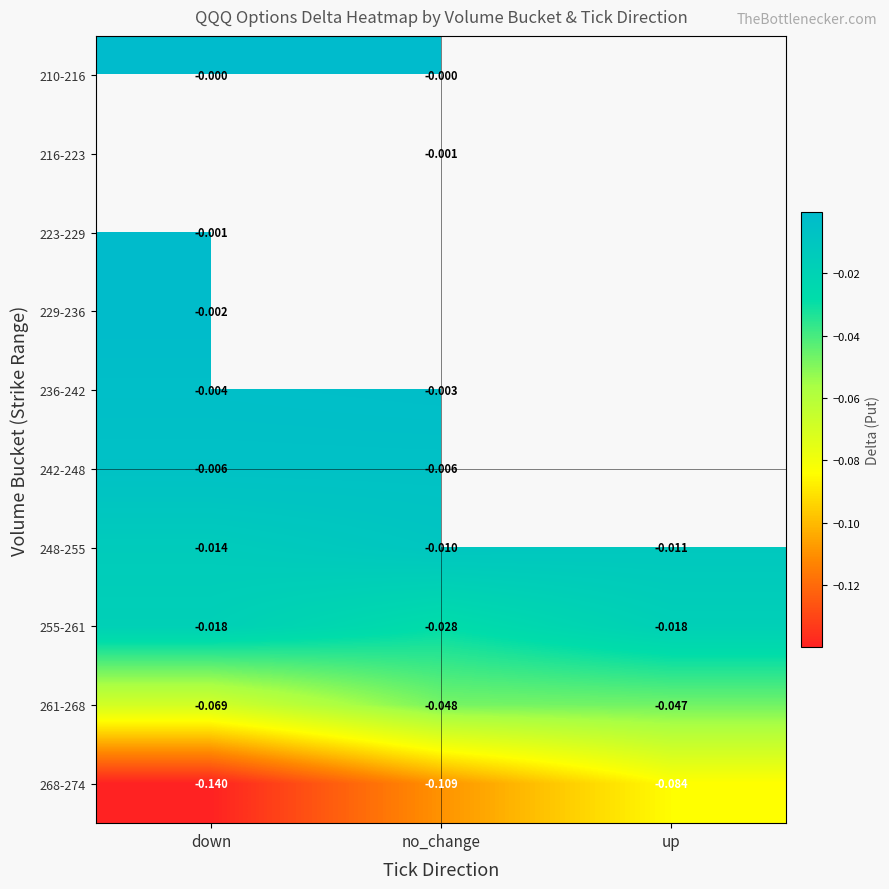

What is the spread (max minus min) of values at no_change?

0.1